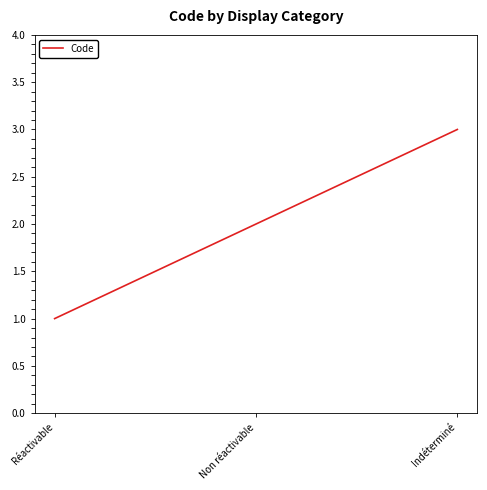

What is the sum of the values at Non réactivable and Indéterminé?

5